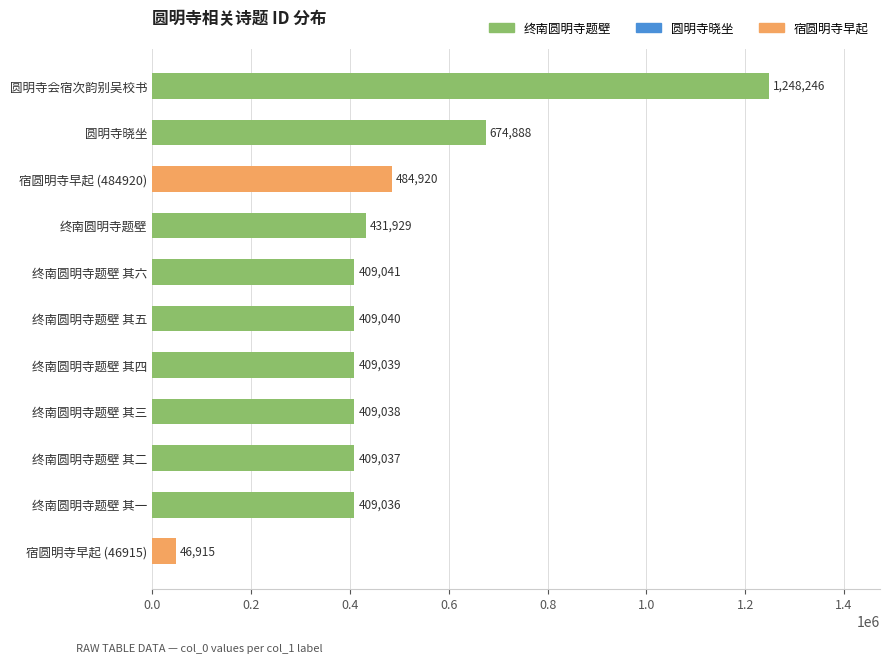

What is the difference between the second highest and second lowest values?

265852